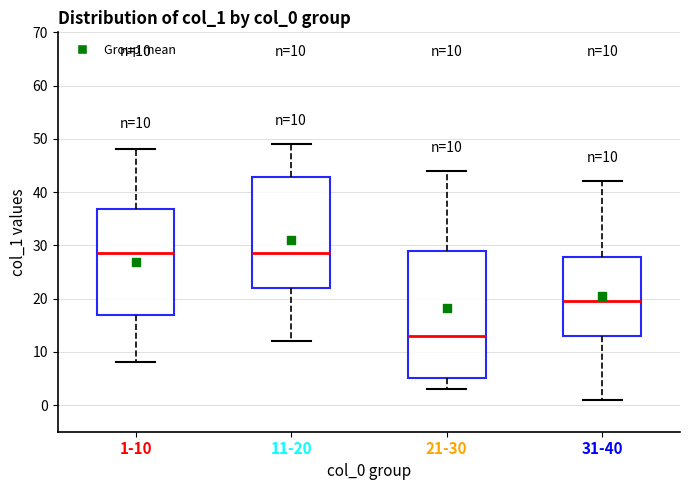

Which box is the tallest, from its lower edge to its upper edge?

21-30